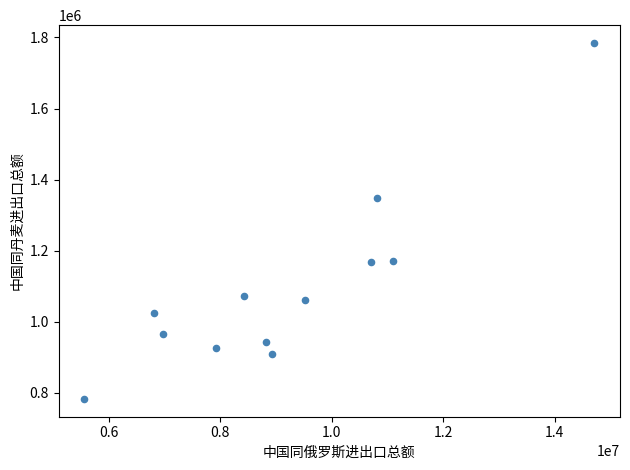

What Y value in the scatter plot is closest to 1283789?

1347556.5